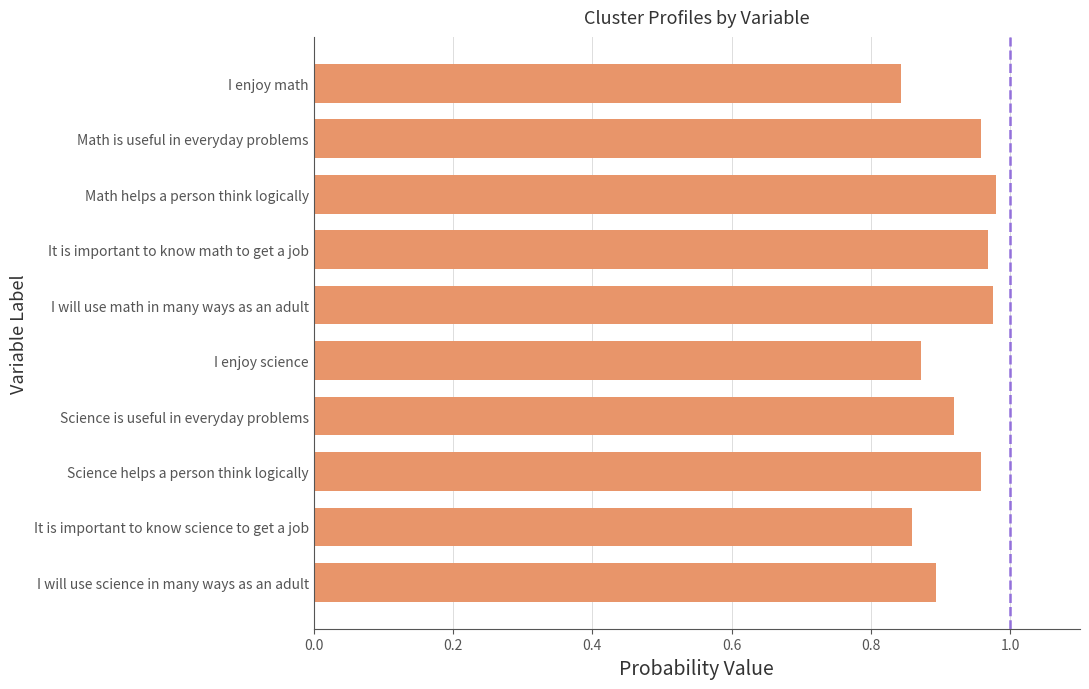

What is the sum of the values at It is important to know math to get a job and I will use science in many ways as an adult?

1.9